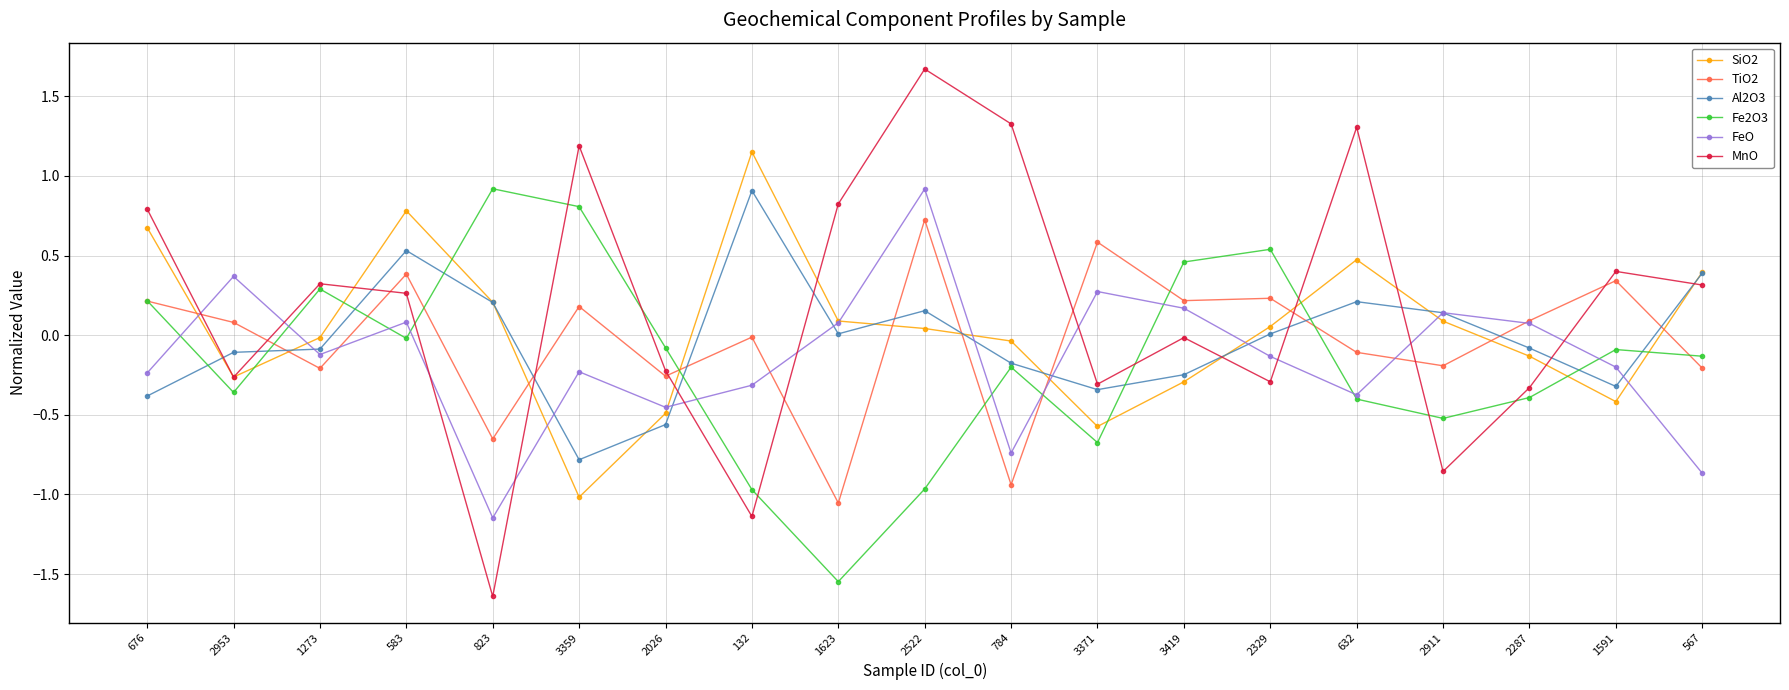

Where does the SiO2 series first go above 0?

676